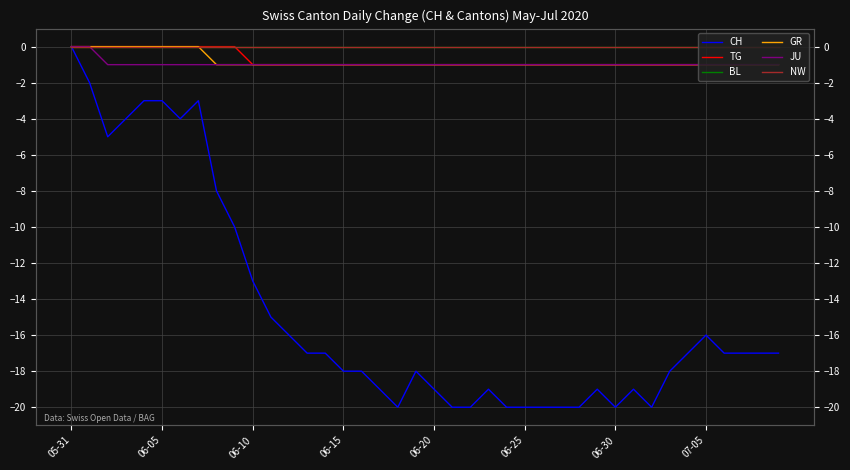

Reading left to right, extract all data points from this chart.

CH: 0	-2	-5	-4	-3	-3	-4	-3	-8	-10	-13	-15	-16	-17	-17	-18	-18	-19	-20	-18	-19	-20	-20	-19	-20	-20	-20	-20	-20	-19	-20	-19	-20	-18	-17	-16	-17	-17	-17	-17
TG: 0	0	0	0	0	0	0	0	0	0	-1	-1	-1	-1	-1	-1	-1	-1	-1	-1	-1	-1	-1	-1	-1	-1	-1	-1	-1	-1	-1	-1	-1	-1	-1	-1	-1	-1	-1	-1
BL: 0	0	0	0	0	0	0	0	0	0	0	0	0	0	0	0	0	0	0	0	0	0	0	0	0	0	0	0	0	0	0	0	0	0	0	0	0	0	0	0
GR: 0	0	0	0	0	0	0	0	-1	-1	-1	-1	-1	-1	-1	-1	-1	-1	-1	-1	-1	-1	-1	-1	-1	-1	-1	-1	-1	-1	-1	-1	-1	-1	-1	-1	-1	-1	-1	-1
JU: 0	0	-1	-1	-1	-1	-1	-1	-1	-1	-1	-1	-1	-1	-1	-1	-1	-1	-1	-1	-1	-1	-1	-1	-1	-1	-1	-1	-1	-1	-1	-1	-1	-1	-1	-1	-1	-1	-1	-1
NW: 0	0	0	0	0	0	0	0	0	0	0	0	0	0	0	0	0	0	0	0	0	0	0	0	0	0	0	0	0	0	0	0	0	0	0	0	0	0	0	0